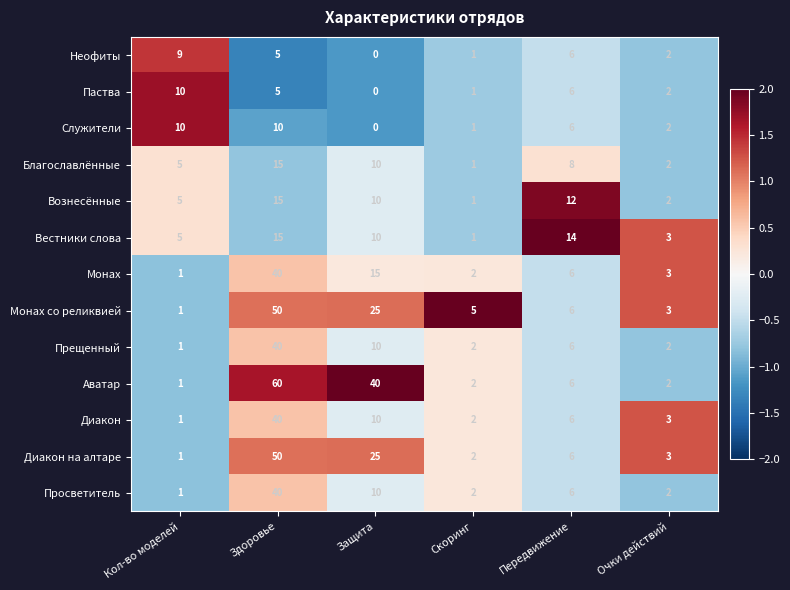

Count the number of data series in this chart.

13